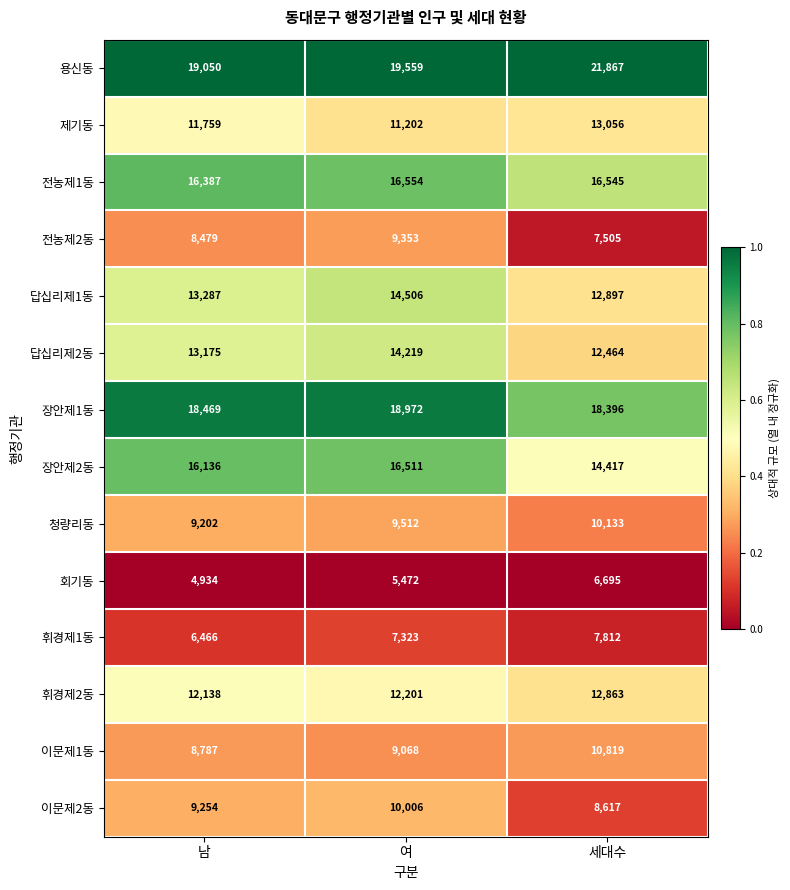

What is the average value of the 용신동 series?

20159